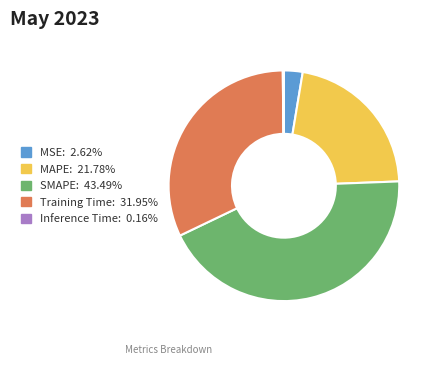

Which category has the biggest portion of the pie?

SMAPE